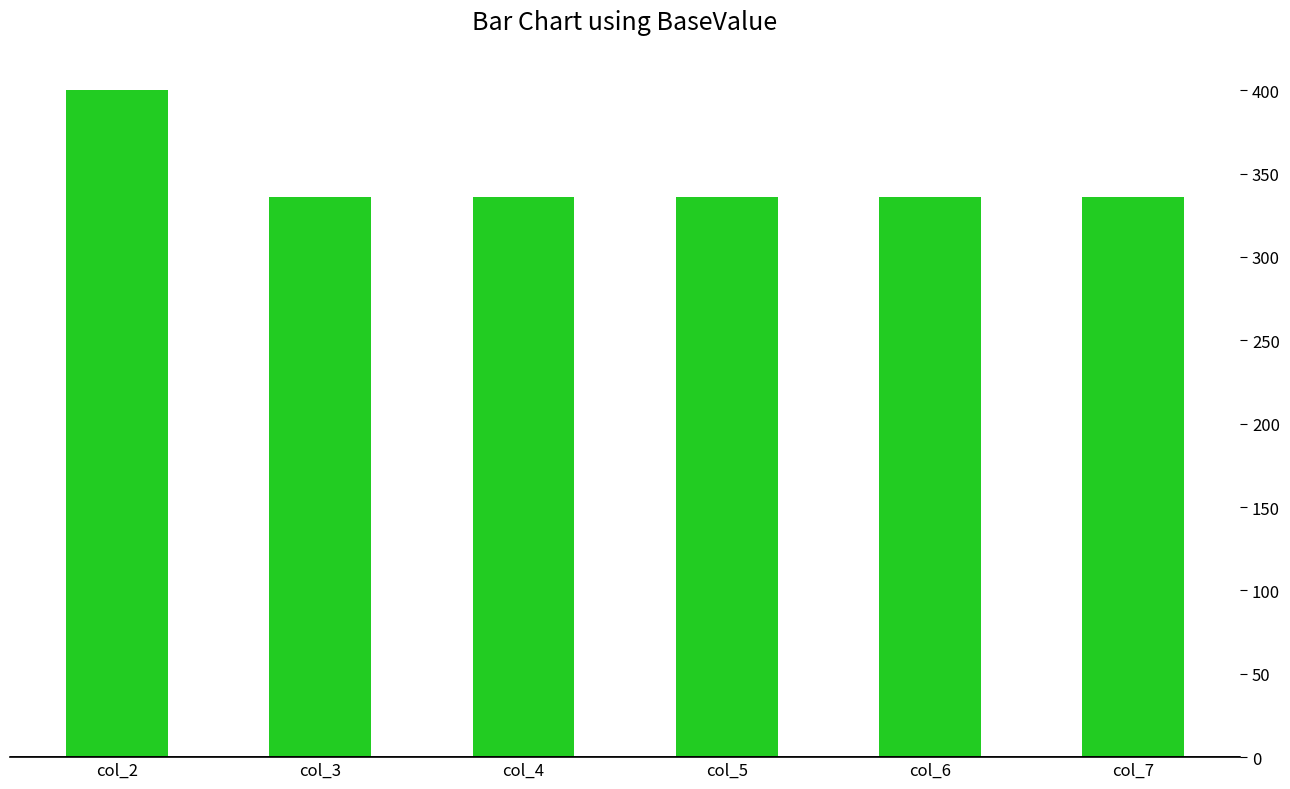

Is it true that the value at col_7 is 336?

True